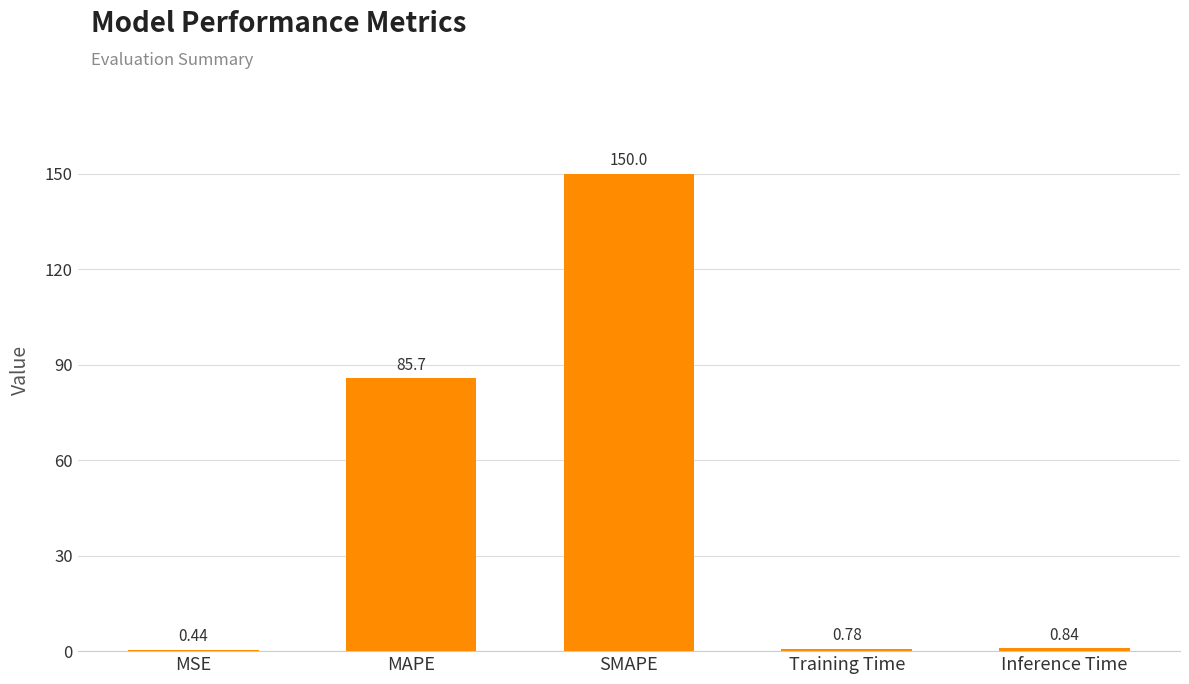

What is the sum of all values?

237.8